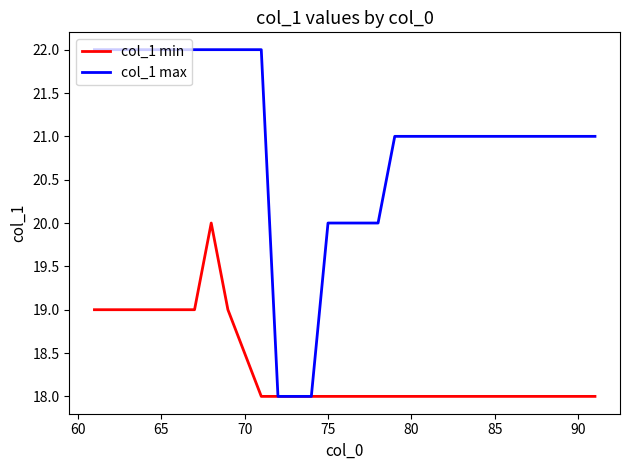

At how many categories does at least one series exceed 19?

27